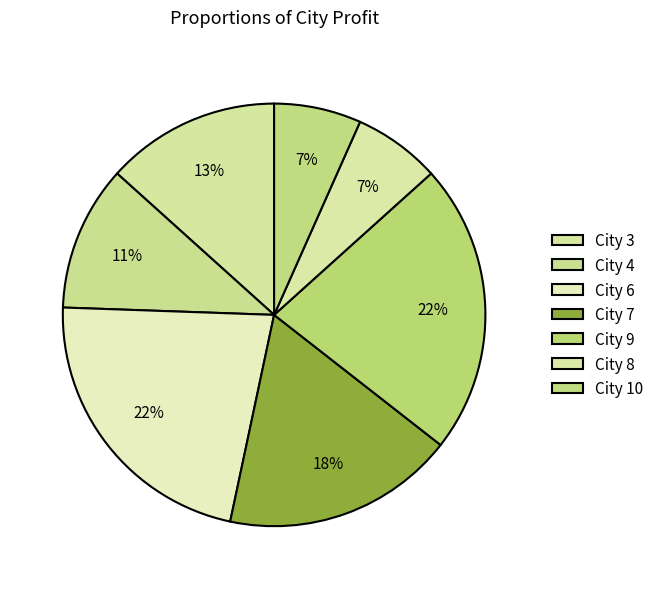

To the nearest percent, what is the difference between the largest and smallest slice percentages?

16%